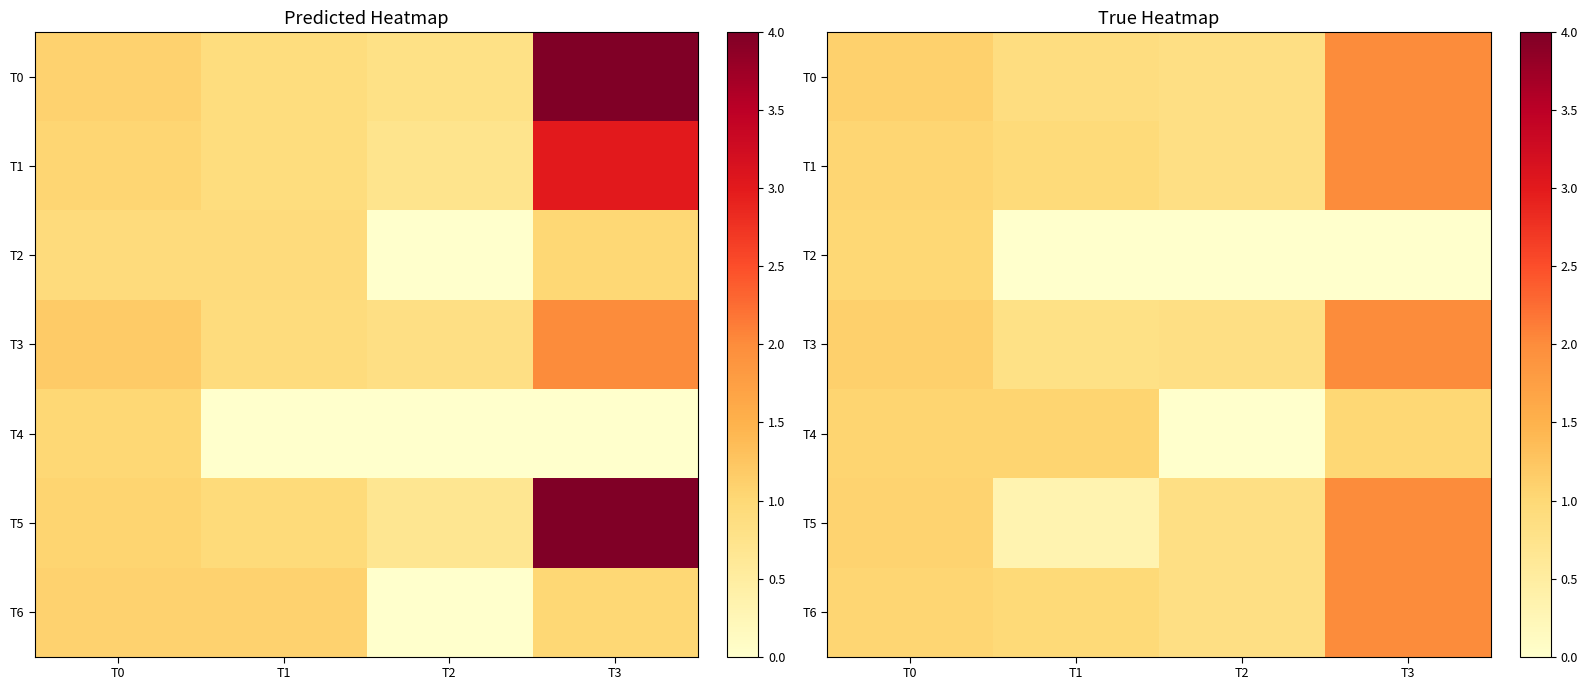

What is the sum of all T0 values?

4.8